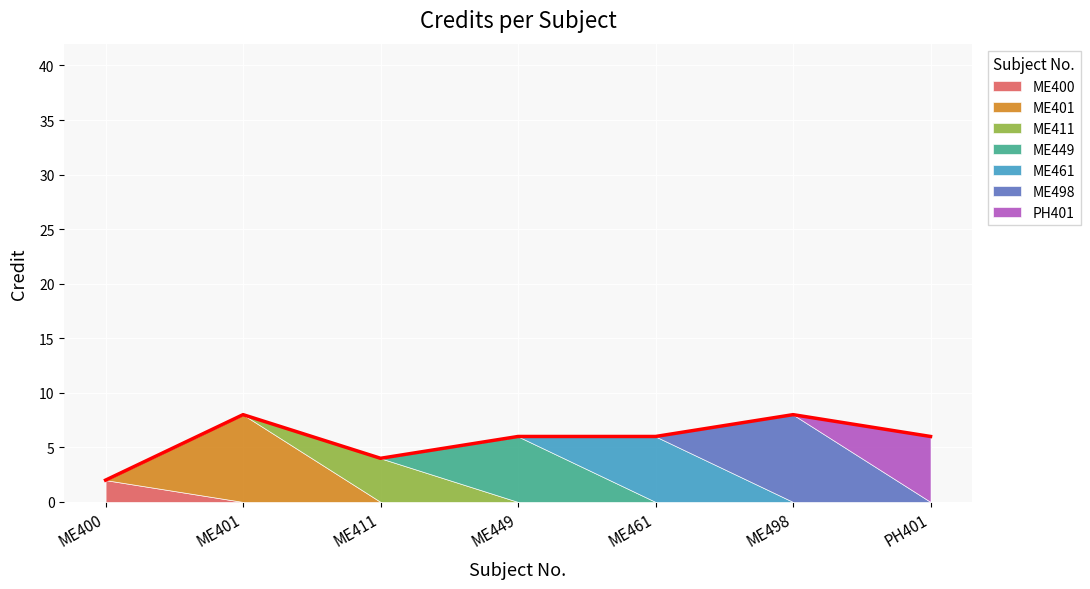

What is the difference between the second highest and minimum values?

6